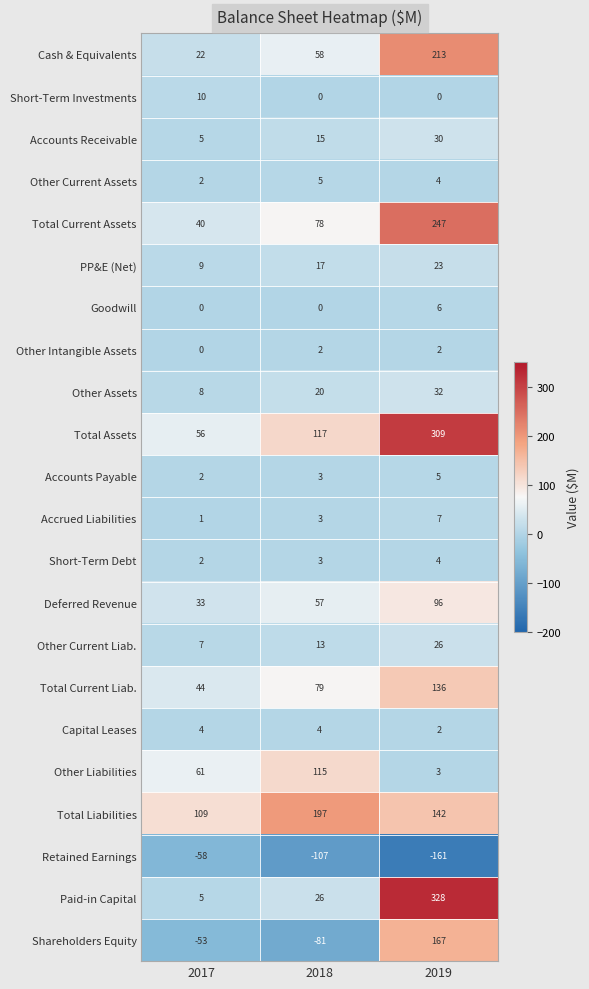

How many data points does each series have?

3